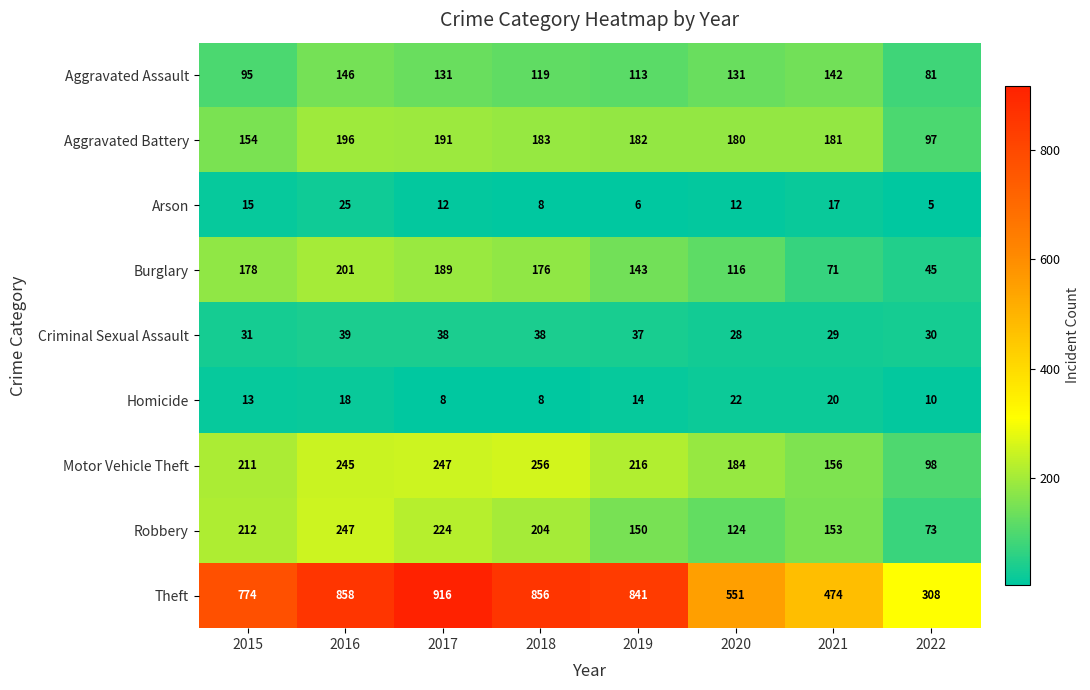

Which series has the largest range (max minus min)?

Theft